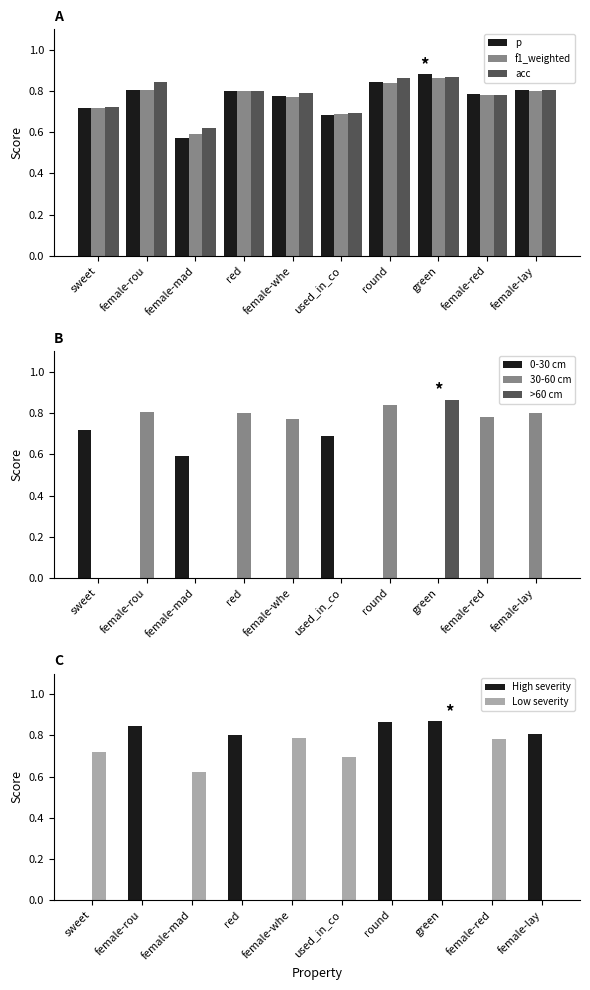

Rank the series by their maximum value, from highest to lowest.

p, acc, f1_weighted